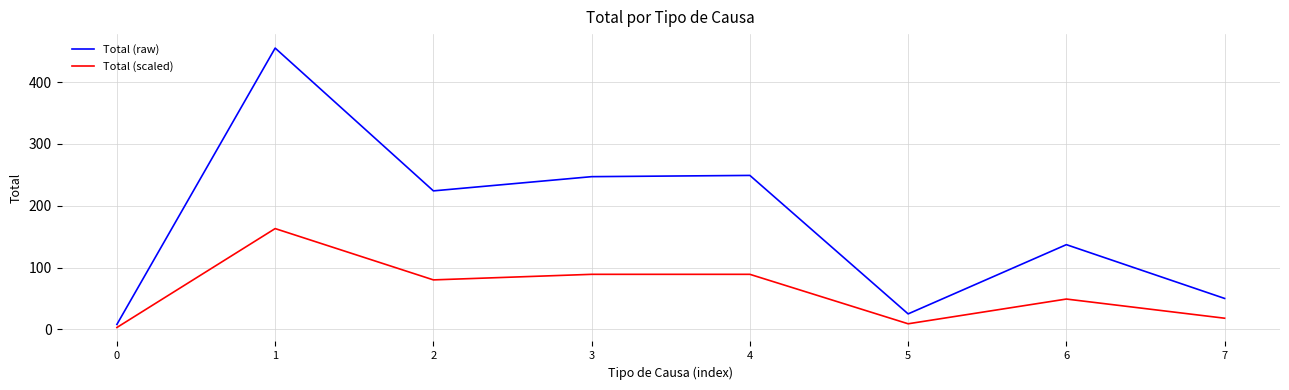

The value of Total (raw) at 1 is 277. True or false?

False